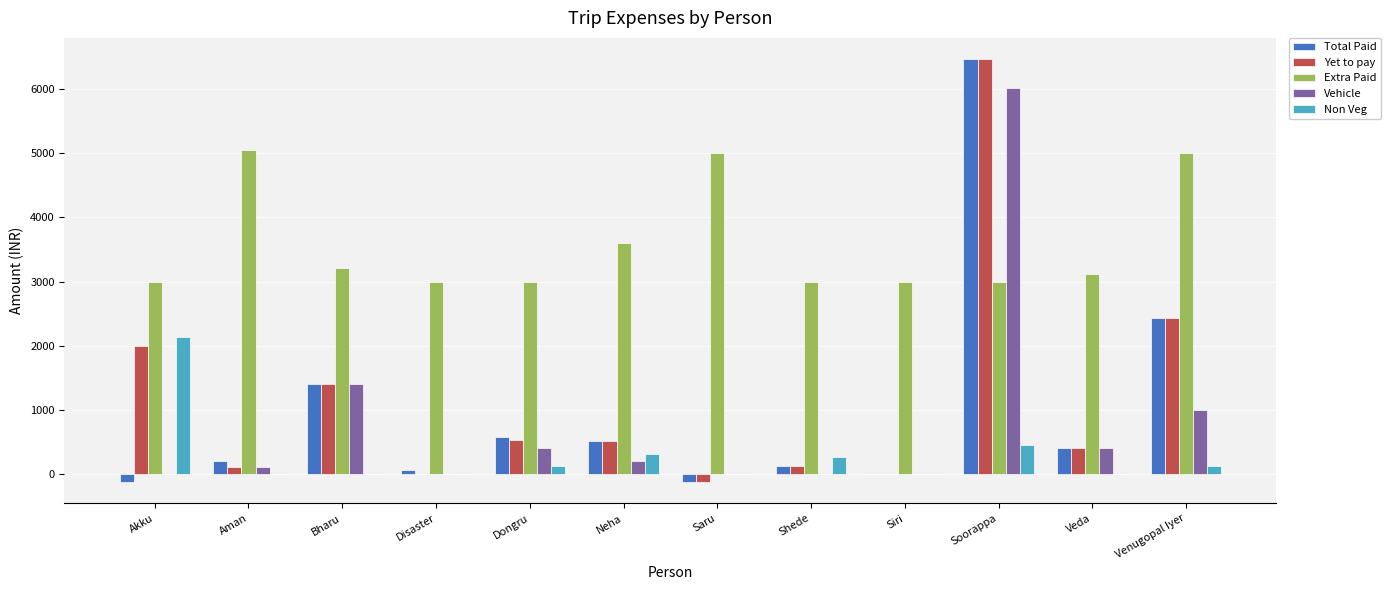

What is the total value across all series at Soorappa?

22410